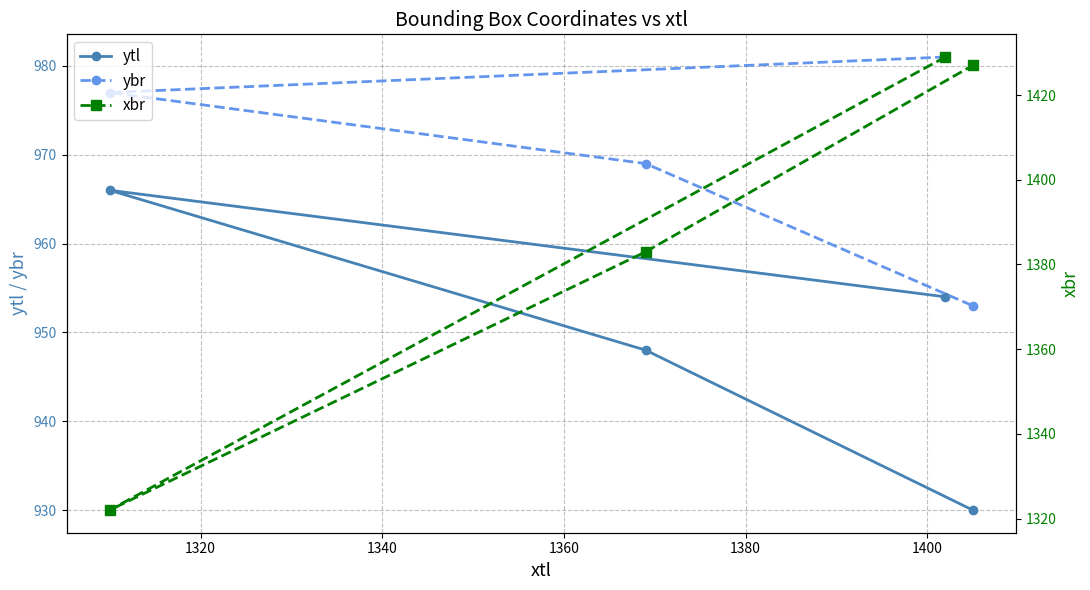

How many distinct data groups are displayed?

3